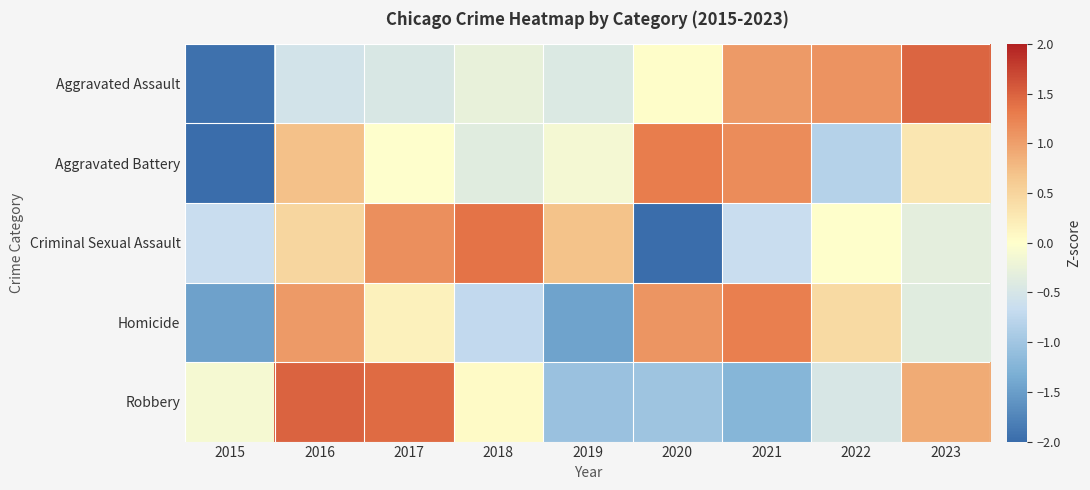

Rank the series at 2018 from lowest to highest value.

Homicide, Aggravated Battery, Aggravated Assault, Robbery, Criminal Sexual Assault